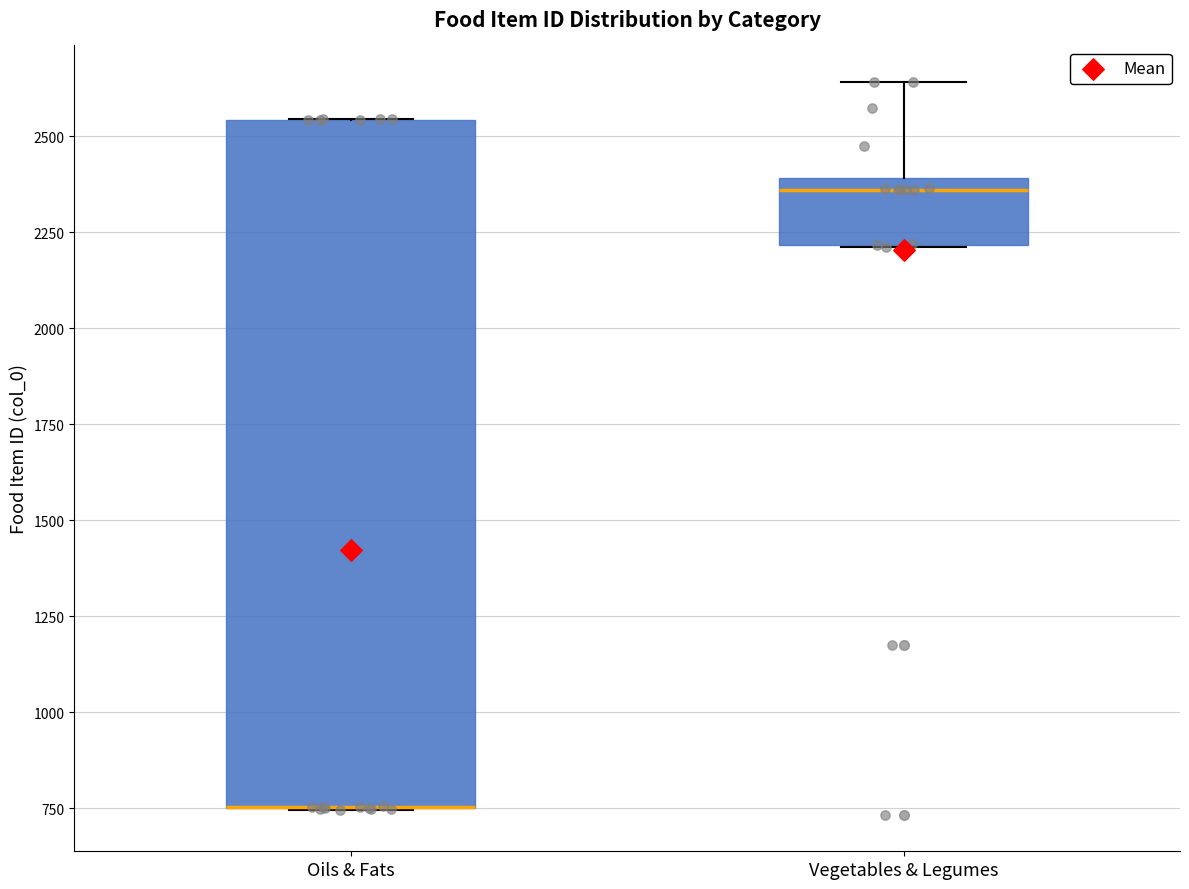

Reading left to right, transcribe this box plot: for each box, give where its median line is, the range the box spans, and where its two whiskers end, as read against the y-axis. The values are not printed on the chart, so give them approximately, as read against the axis.

Oils & Fats: median 750 (drawn on the box's lower edge), box 750 to 2550, whiskers 750 to 2550
Vegetables & Legumes: median 2350, box 2200 to 2400, whiskers 2200 to 2650